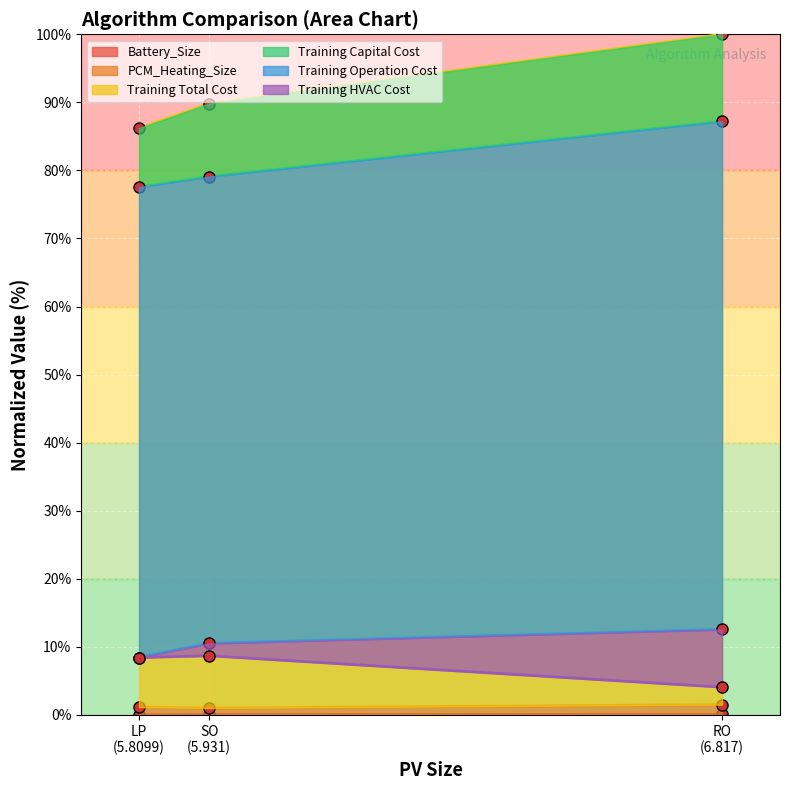

What is the difference between the second highest and minimum values in the Training HVAC Cost series?

4.3